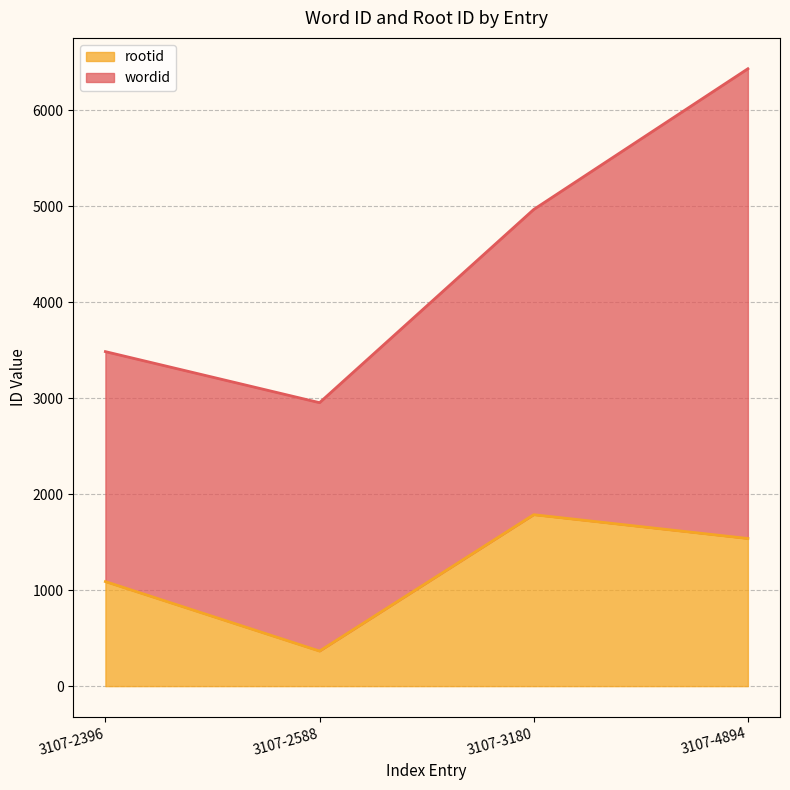

Where is the data nearest to the value 1075?

3107-2396